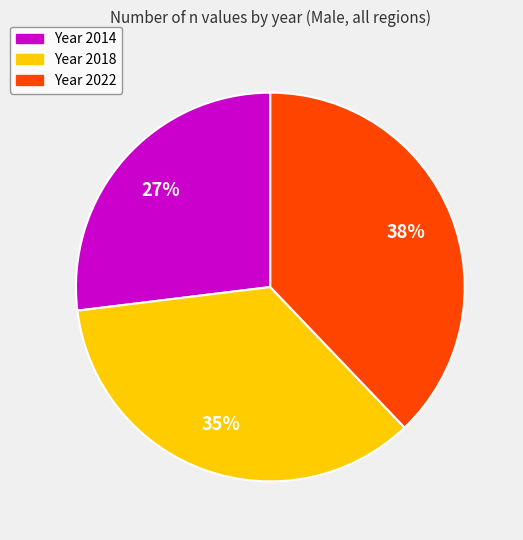

To the nearest percent, what is the average slice percentage?

33%